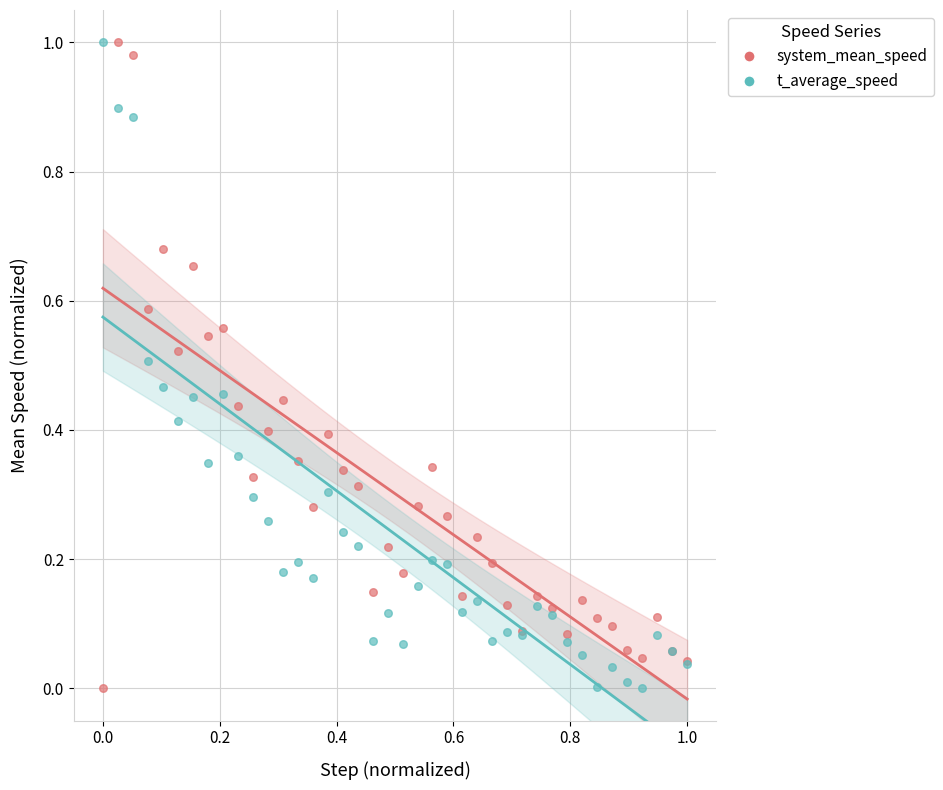

What are all the series names shown in the legend?

system_mean_speed, t_average_speed